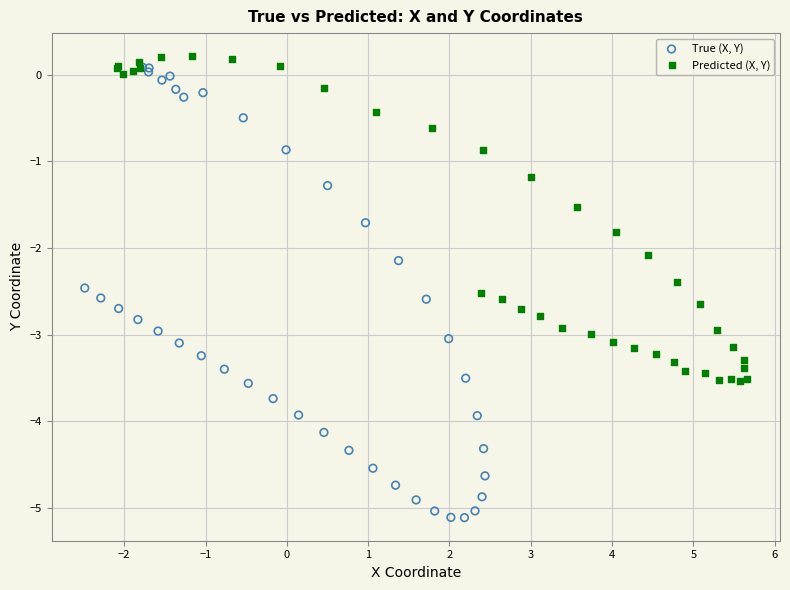

Which series has the largest Y range (max minus min)?

True (X, Y)